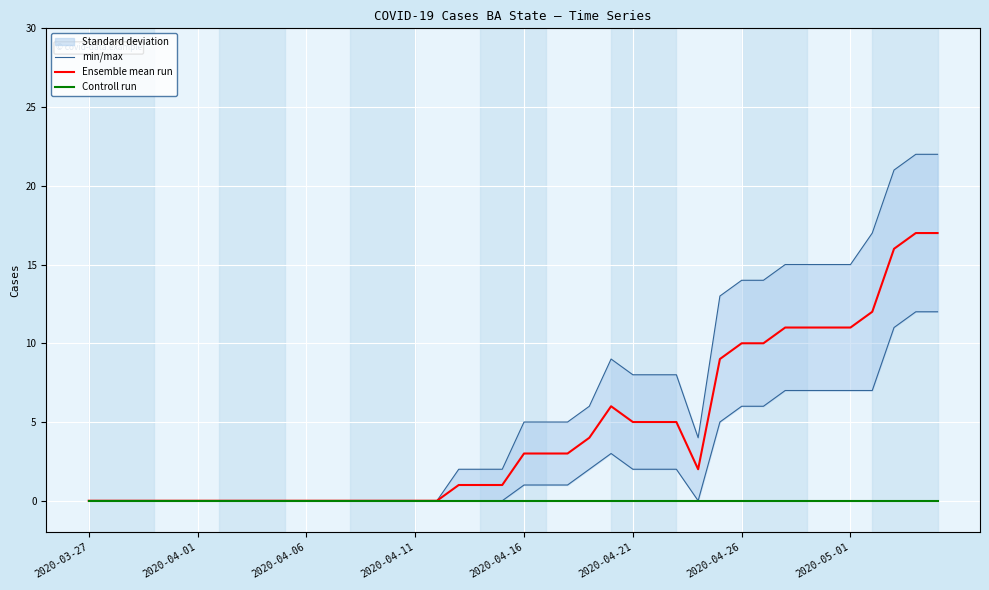

The value of Ensemble mean run at 2020-04-01 is 0. True or false?

True